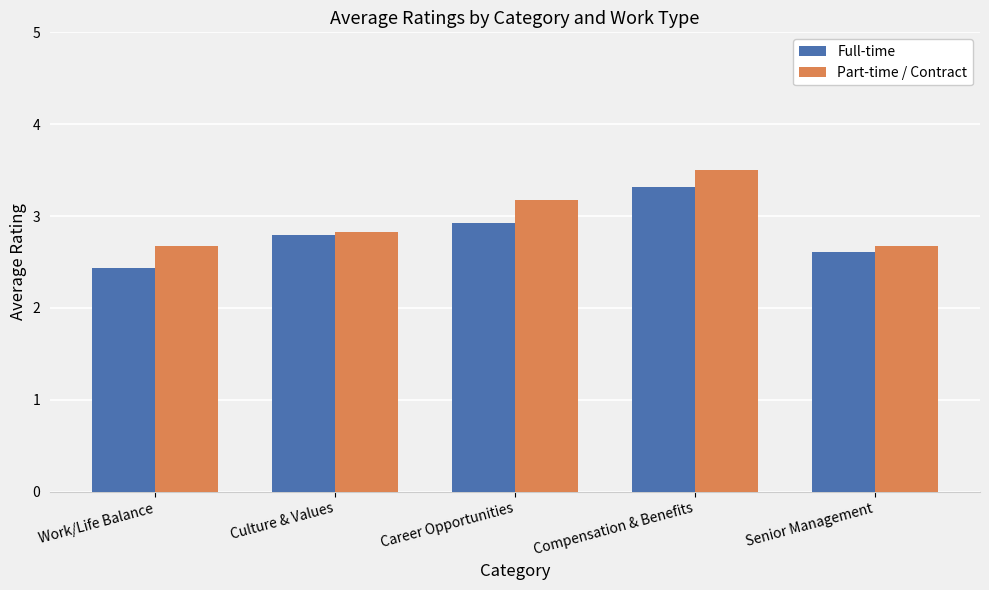

At how many categories does at least one series exceed 3?

2